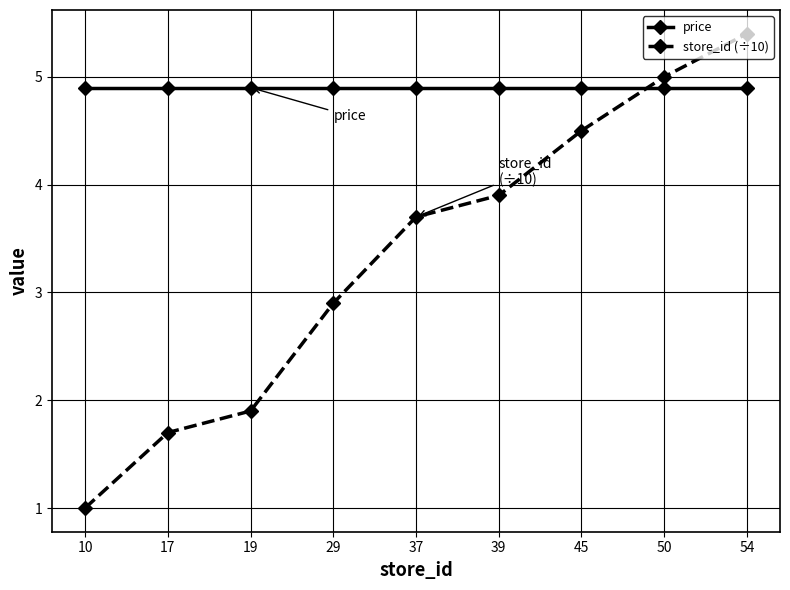

At which label is store_id (÷10) closest to 3?

29